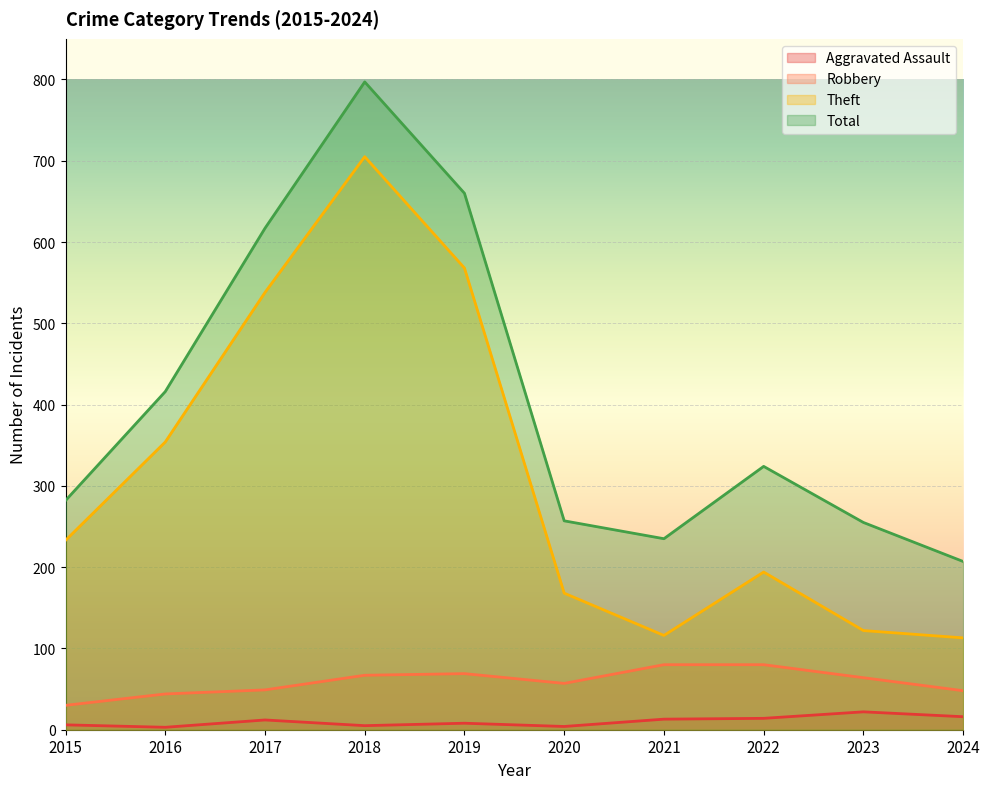

True or false: Aggravated Assault and Robbery intersect in this chart.

False